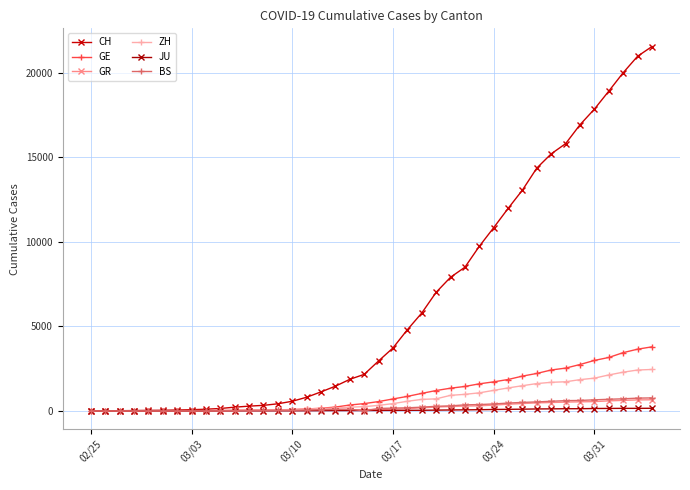

Reading left to right, transcribe all the data shown in this chart.

CH: 0	4	8	20	30	36	50	69	97	142	219	280	327	419	569	806	1124	1461	1866	2160	2954	3722	4801	5788	7014	7904	8498	9735	10838	11975	13064	14367	15207	15809	16928	17852	18915	20005	20978	21554
GE: 0	1	1	5	9	10	11	14	16	20	30	43	45	60	79	113	154	225	347	430	551	705	857	1035	1204	1342	1445	1600	1717	1856	2057	2215	2419	2530	2743	2984	3160	3445	3650	3788
GR: 0	2	2	6	6	6	9	9	12	14	16	17	18	18	22	31	43	53	56	71	84	101	128	182	226	258	284	300	343	393	433	474	495	519	535	547	592	622	649	657
ZH: 0	0	2	2	6	7	10	13	15	23	29	34	40	49	62	101	140	163	218	250	326	429	568	679	711	919	978	1067	1213	1357	1489	1616	1690	1722	1848	1936	2125	2289	2417	2450
JU: 0	0	1	1	1	1	1	2	2	4	4	5	5	7	7	7	12	17	18	19	25	29	32	36	44	54	61	69	82	92	100	114	119	127	128	140	145	149	149	154
BS: 0	0	1	1	1	1	1	3	3	8	15	21	24	28	33	49	73	92	100	0	143	164	181	220	270	297	356	374	410	462	501	530	569	605	617	653	687	714	754	767